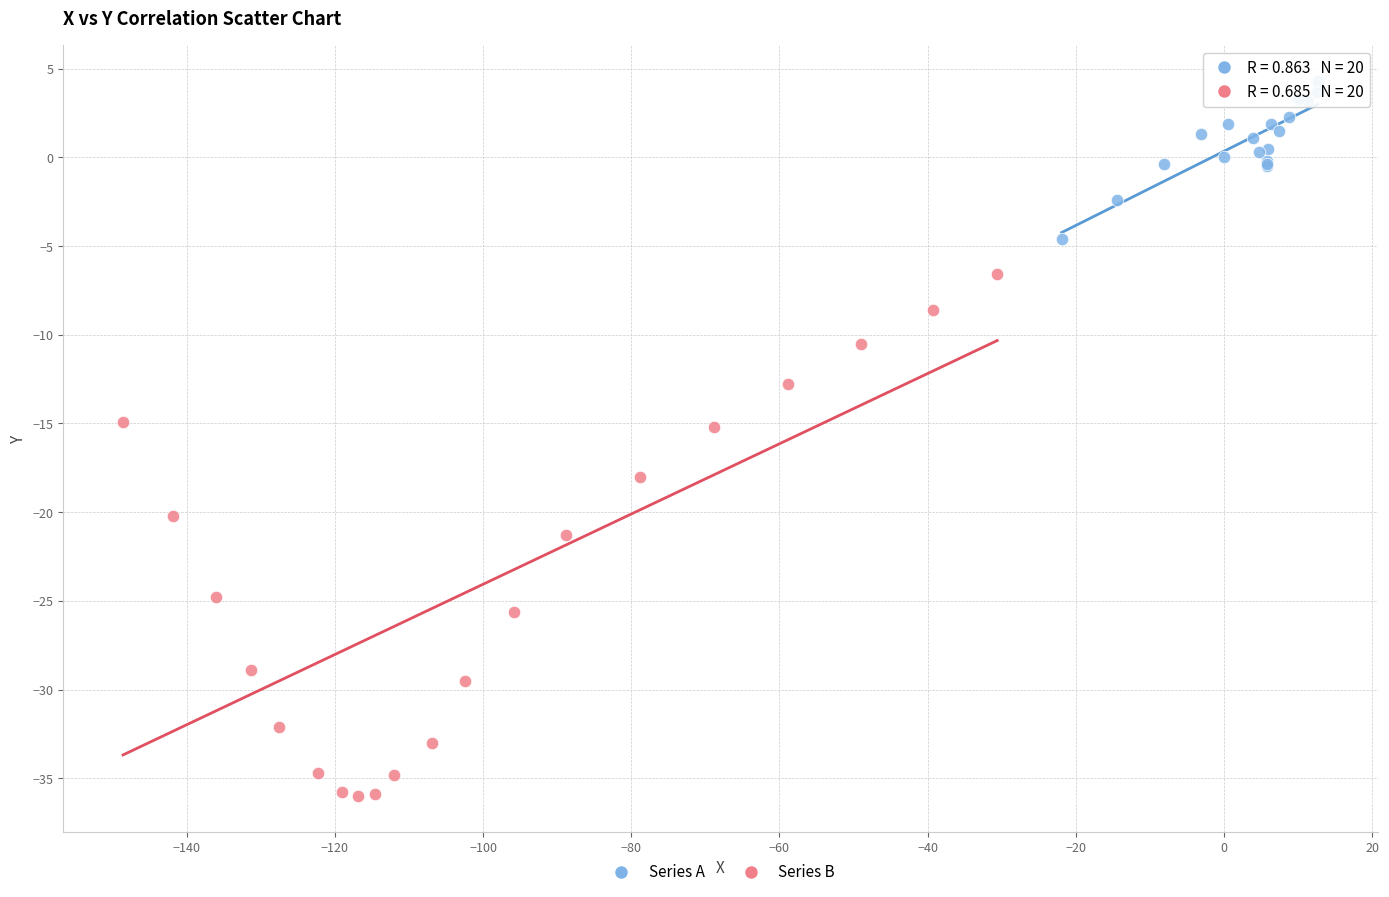

Which series contains the highest Y value?

Series A